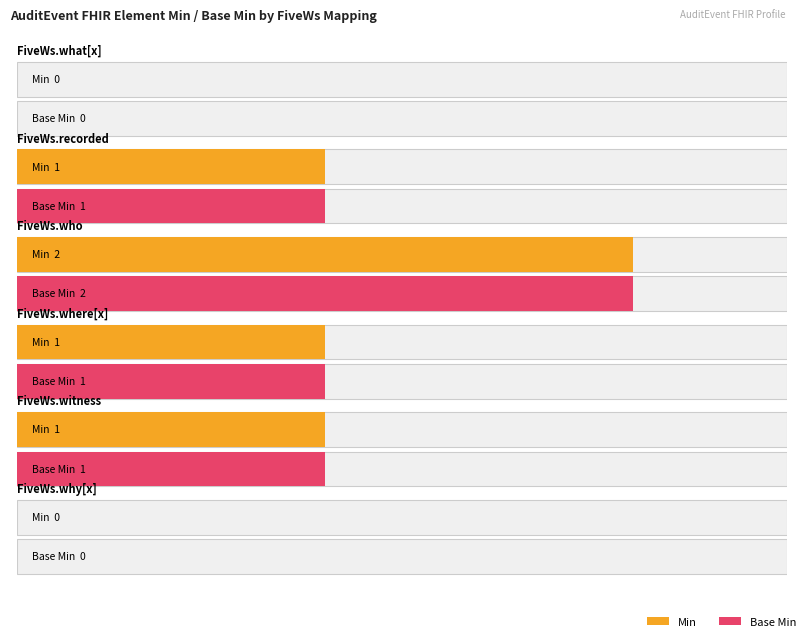

What are all the series names shown in the legend?

Min, Base Min